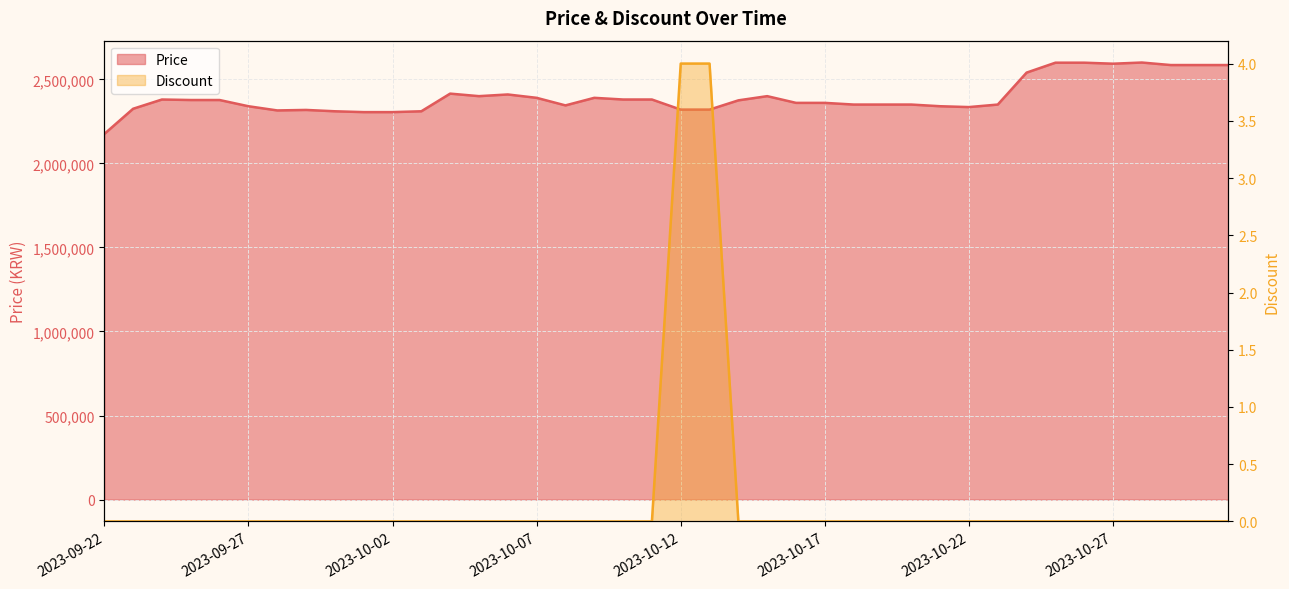

What is the label of the 1st point from the right?

2023-10-31